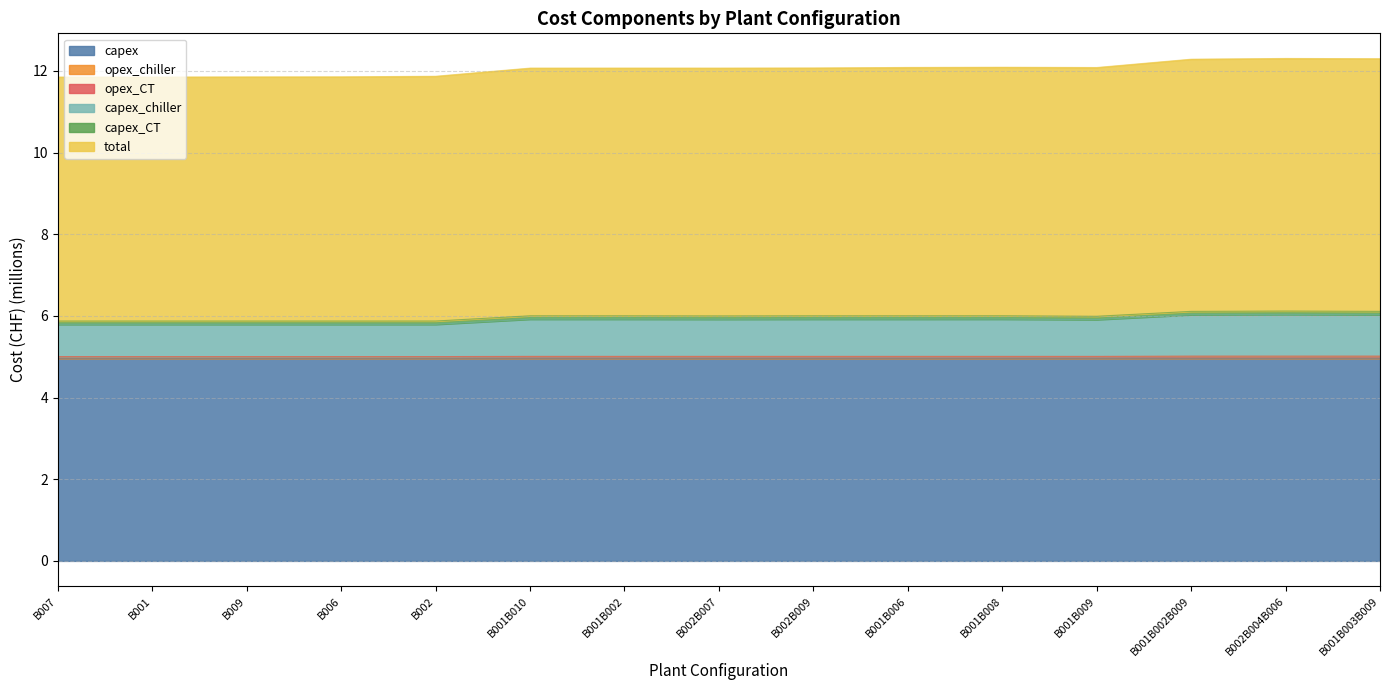

What position from the right is B001B002?

9